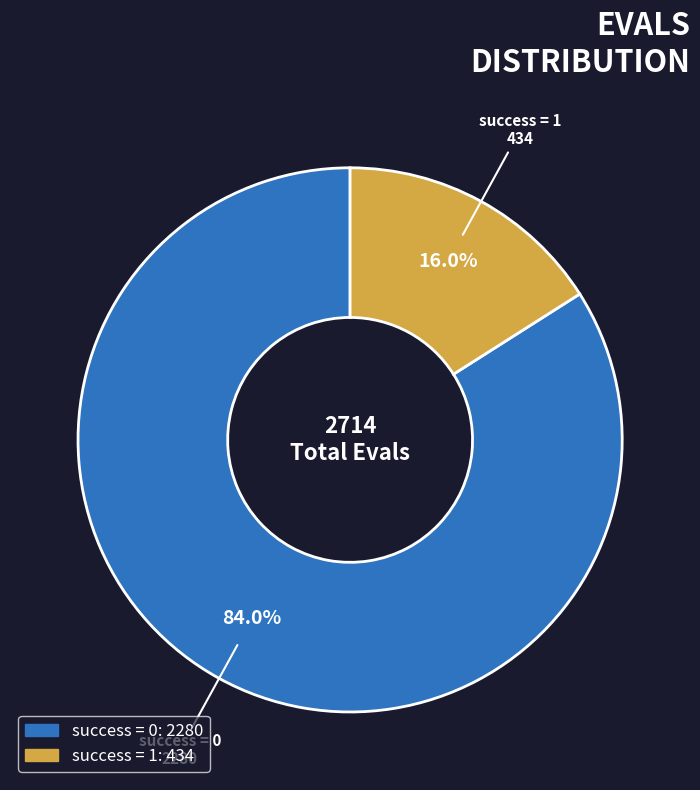

Is there a majority slice in this chart?

Yes